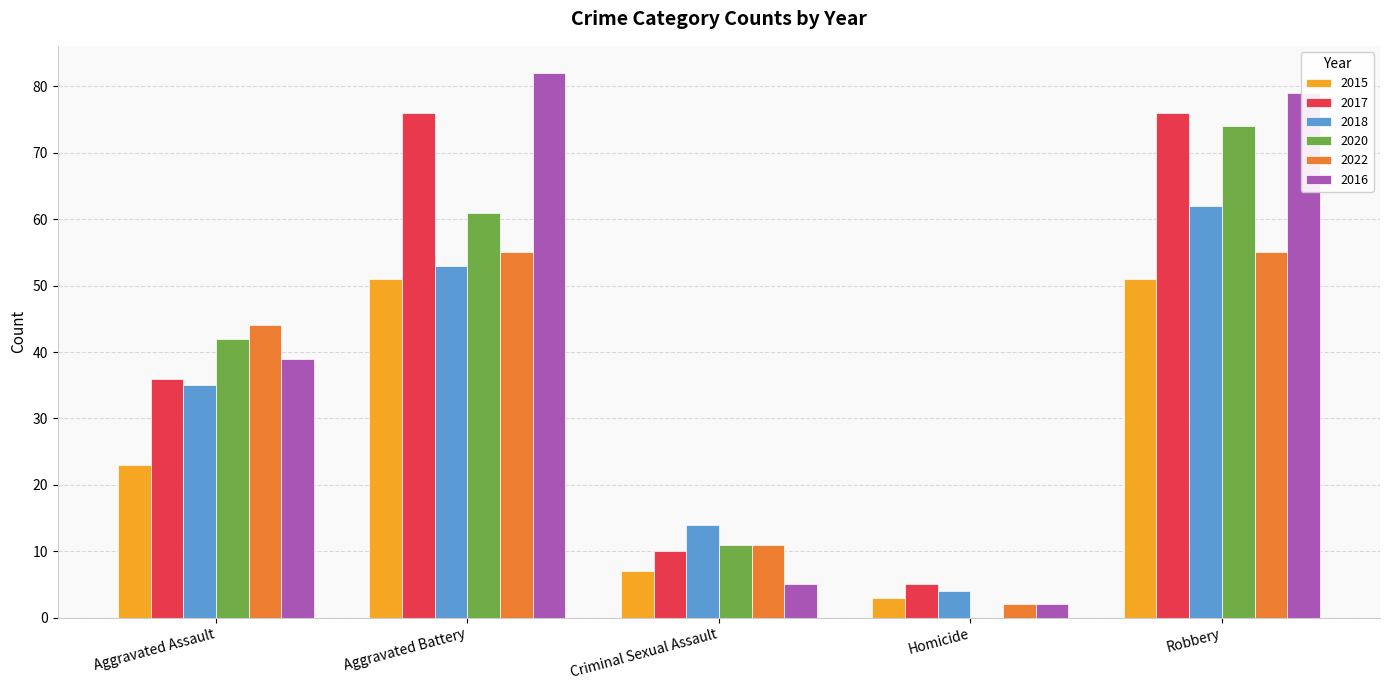

The 2018 series shows 35 at Aggravated Assault. True or false?

True